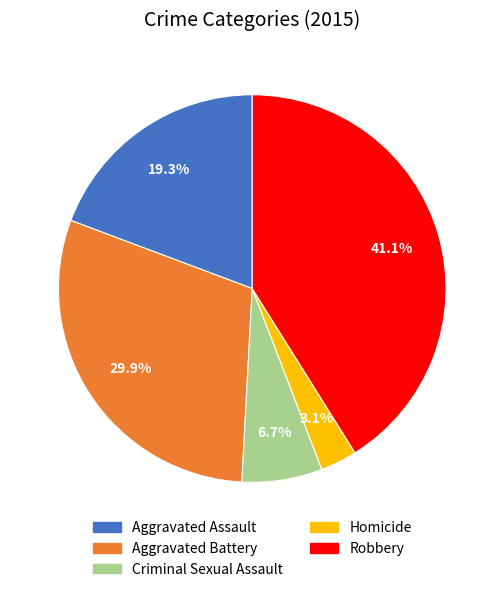

Does Homicide account for over 50% of the chart?

No